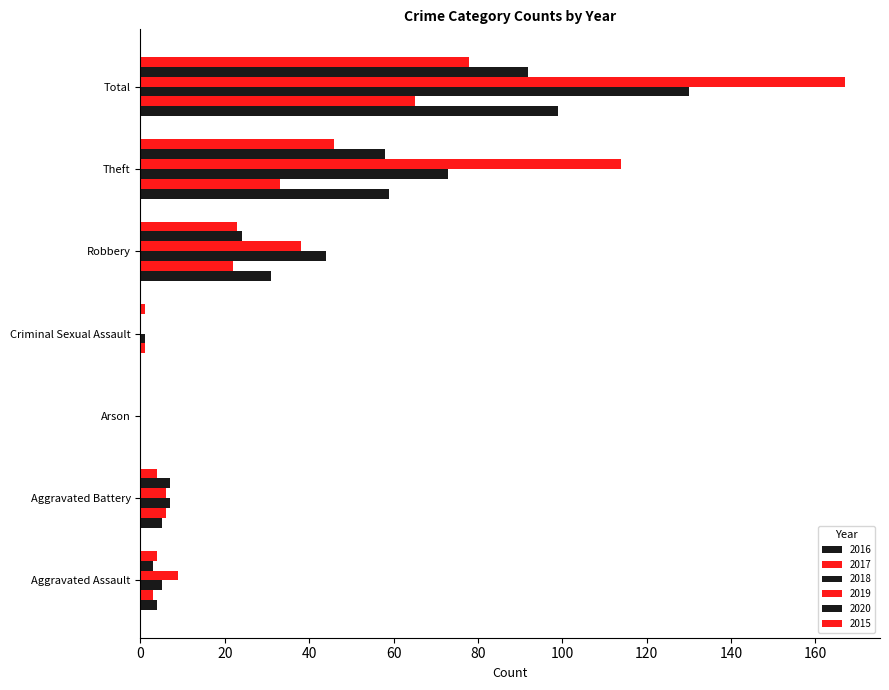

What is the difference between the highest and lowest values at Theft?

81